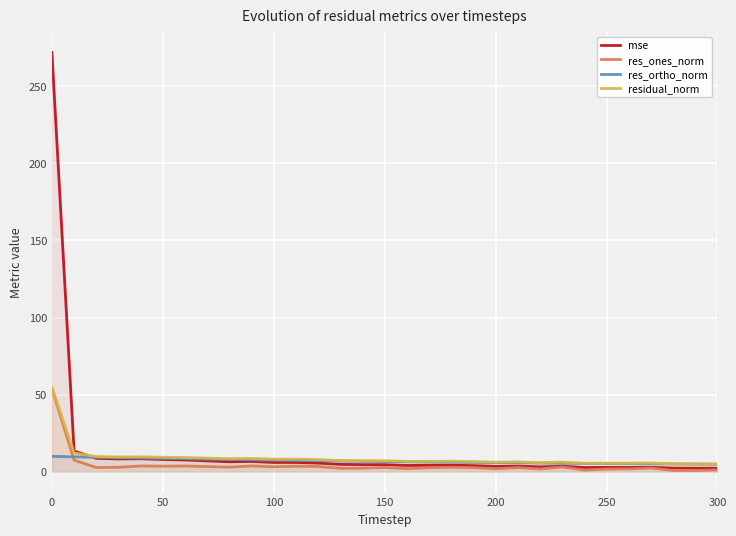

What are all the series names shown in the legend?

mse, res_ones_norm, res_ortho_norm, residual_norm